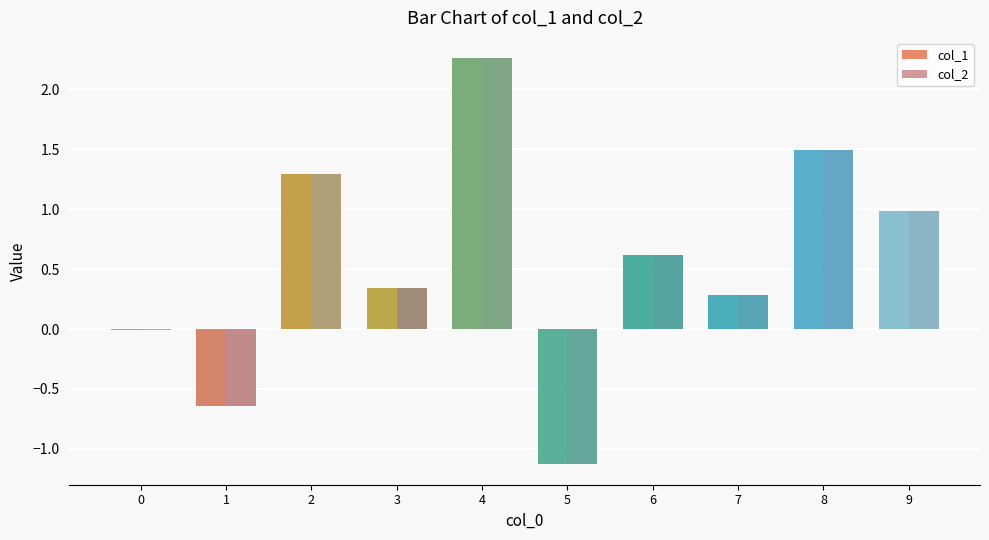

Which label corresponds to the largest value in the chart?

4